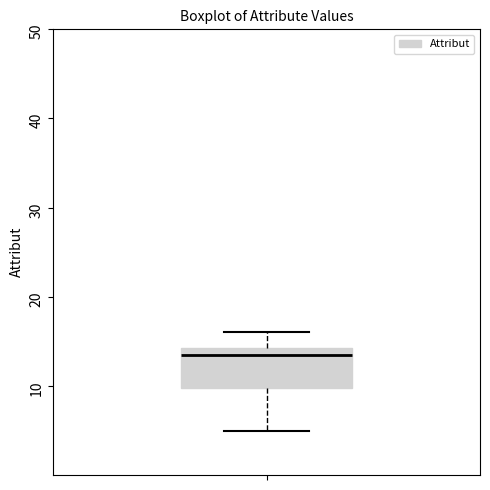

Read this box plot against the y-axis: the position of the median line, the range covered by the box, and the ends of both whiskers. The values are not printed on the chart, so give them approximately, as read against the axis.

median 14 (just below the box's upper edge), box 10 to 14, whiskers 5 to 16